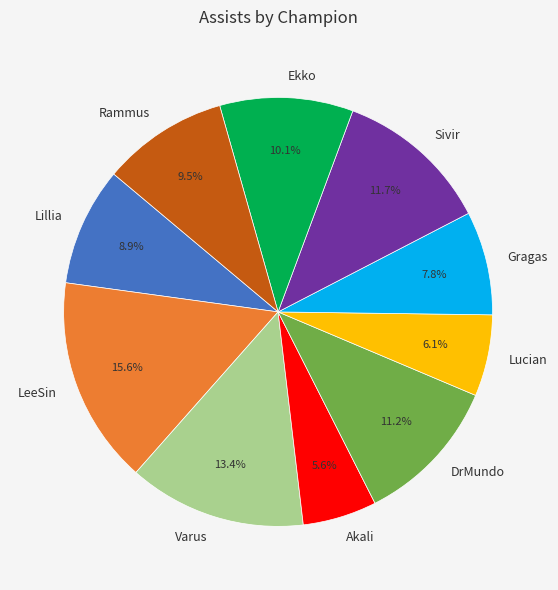

How many segments does this pie chart have?

10